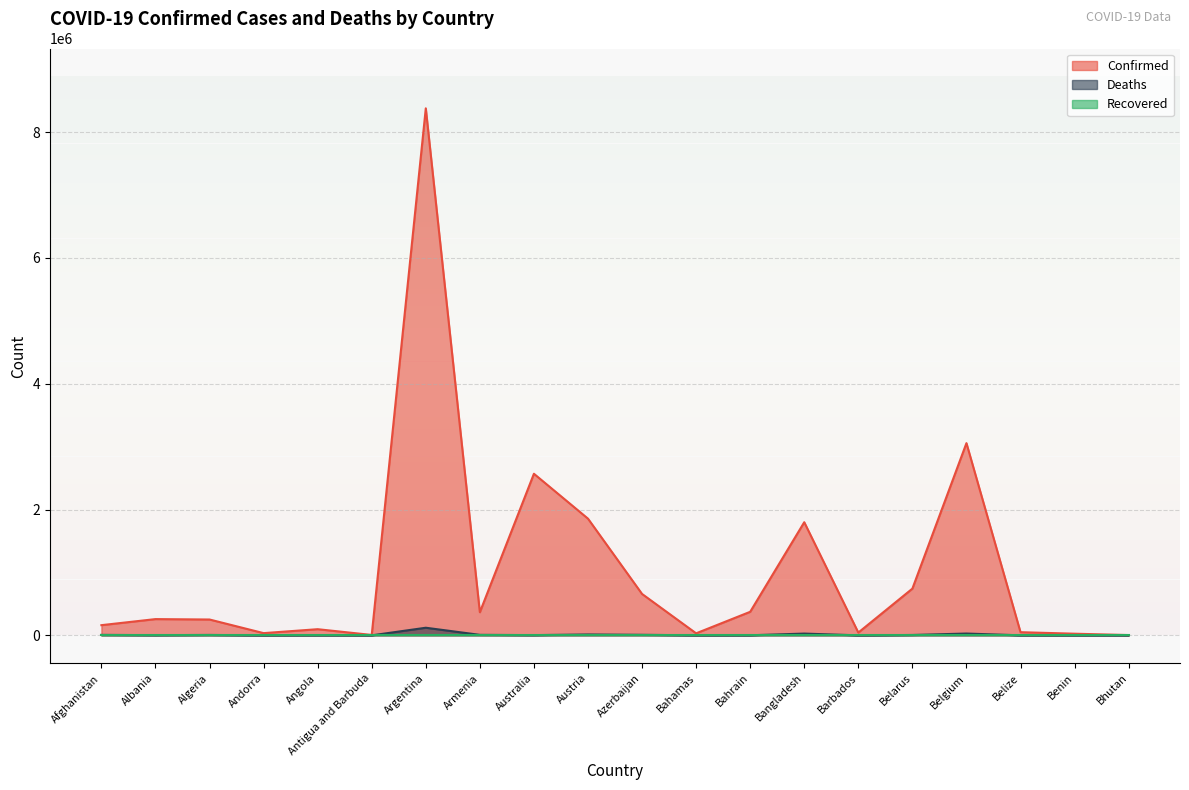

How many lines are shown in the chart?

3